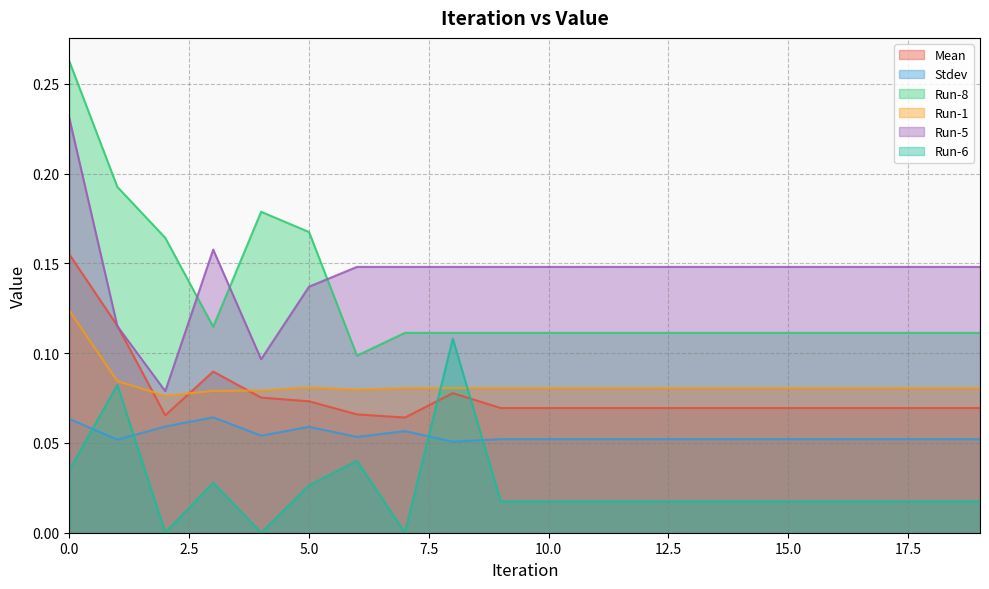

True or false: Stdev has a value of 0.0 at 5.0.

False